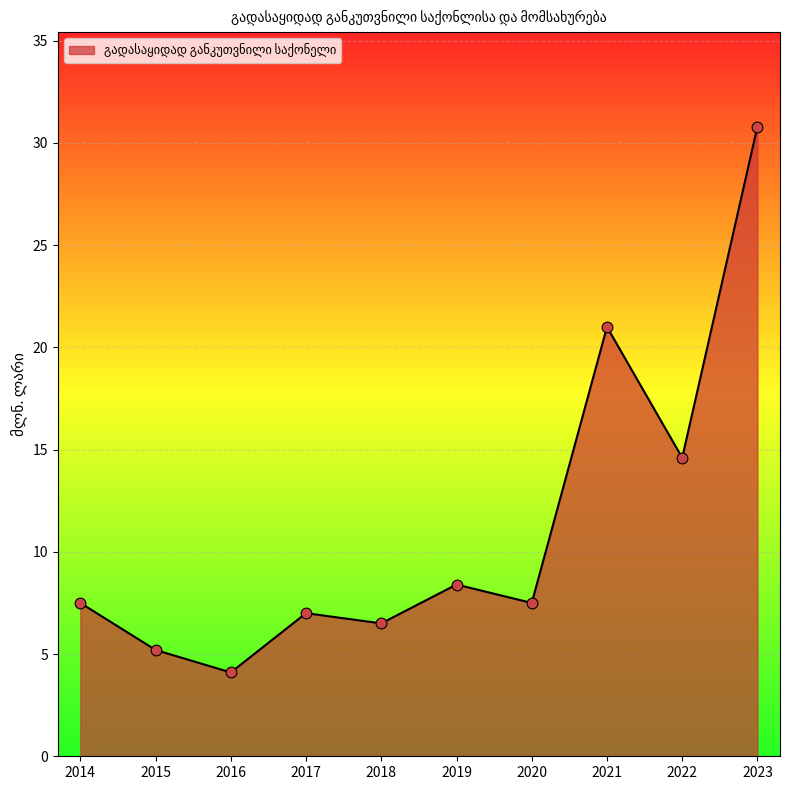

What is the ratio of the value at 2021 to the value at 2014?

2.8